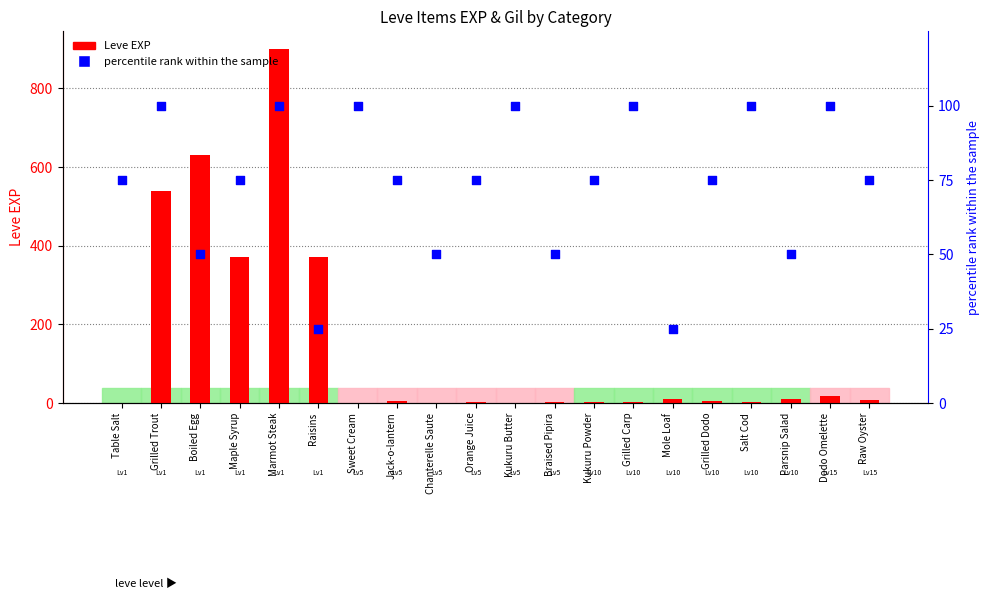

At which category is the sum across all series the highest?

Marmot Steak